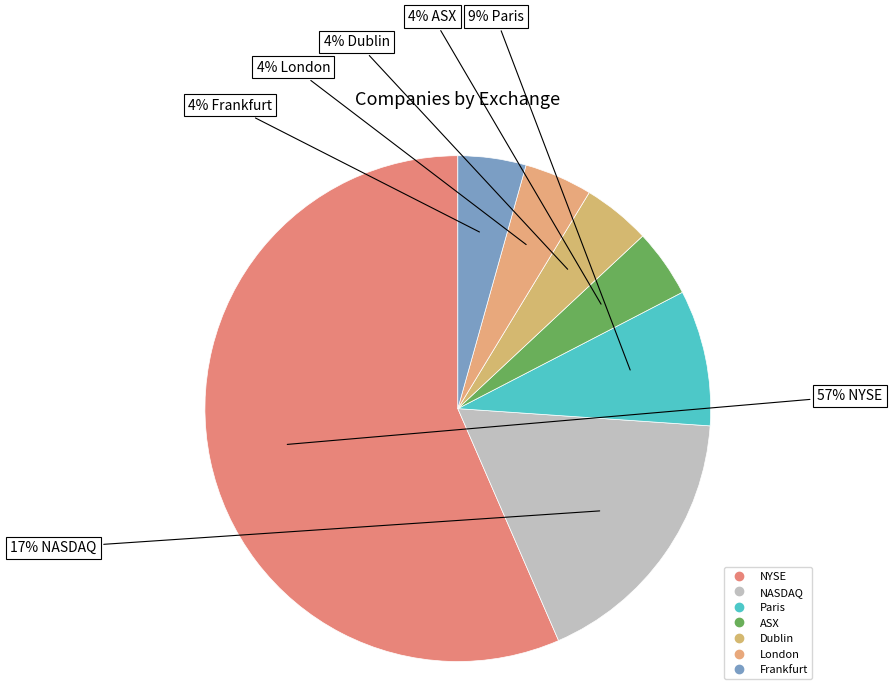

Rank the categories by value from highest to lowest.

NYSE, NASDAQ, Paris, ASX, Dublin, London, Frankfurt